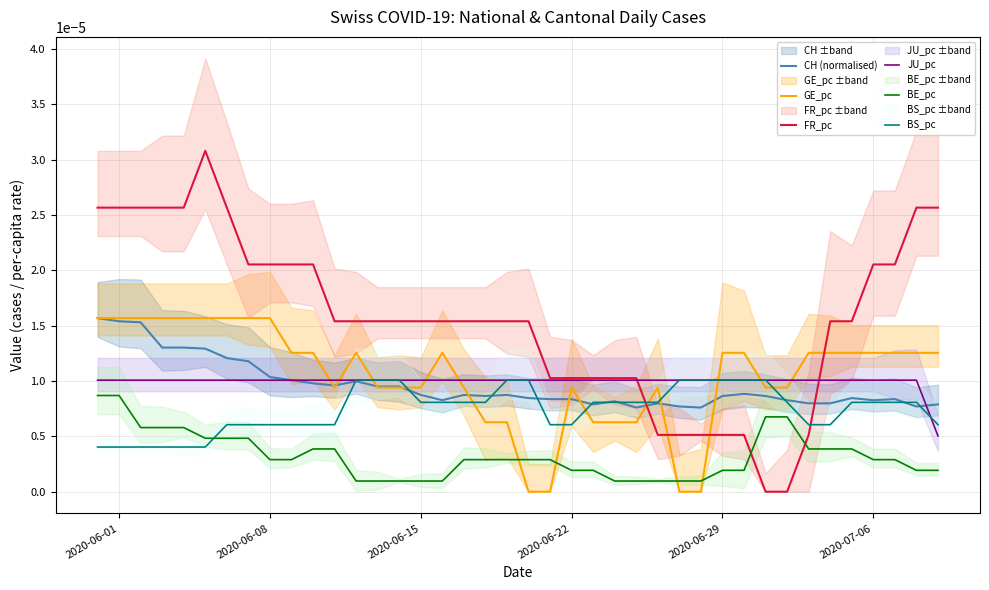

Which series has the largest total across all categories?

FR_pc